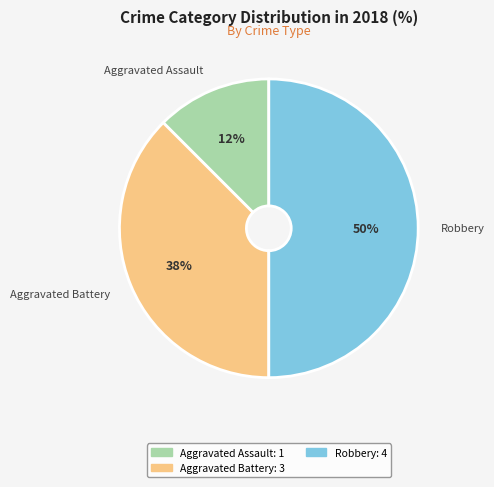

To the nearest percent, what is the average slice percentage?

33%